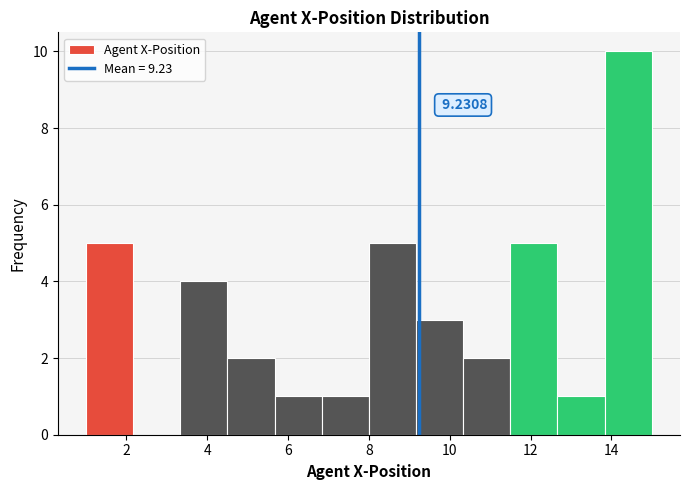

Over which range of the x-axis is the bar tallest?

13.8 to 15.0